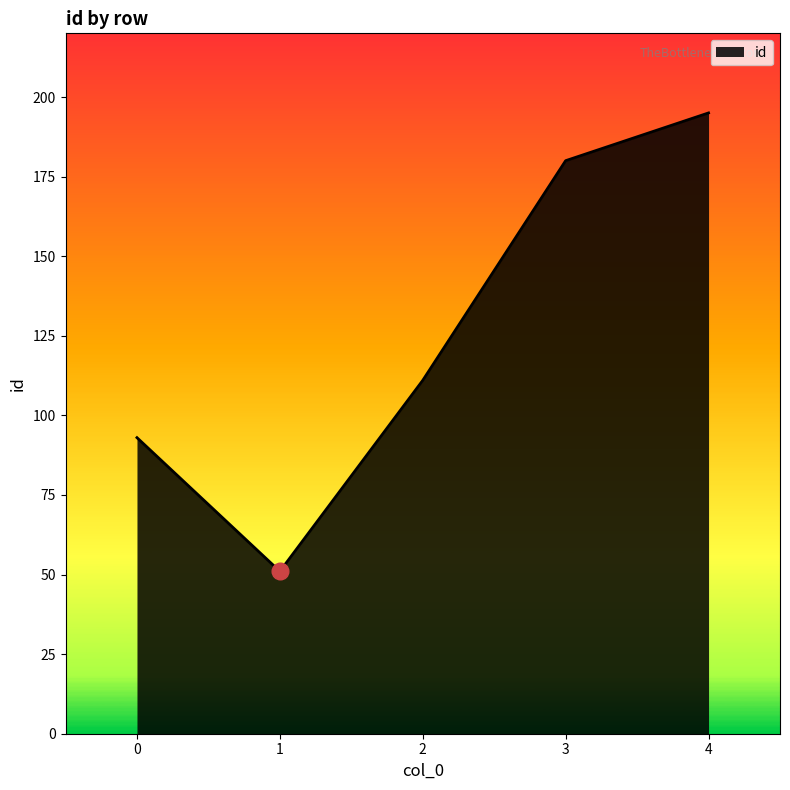

What is the smallest value displayed?

51